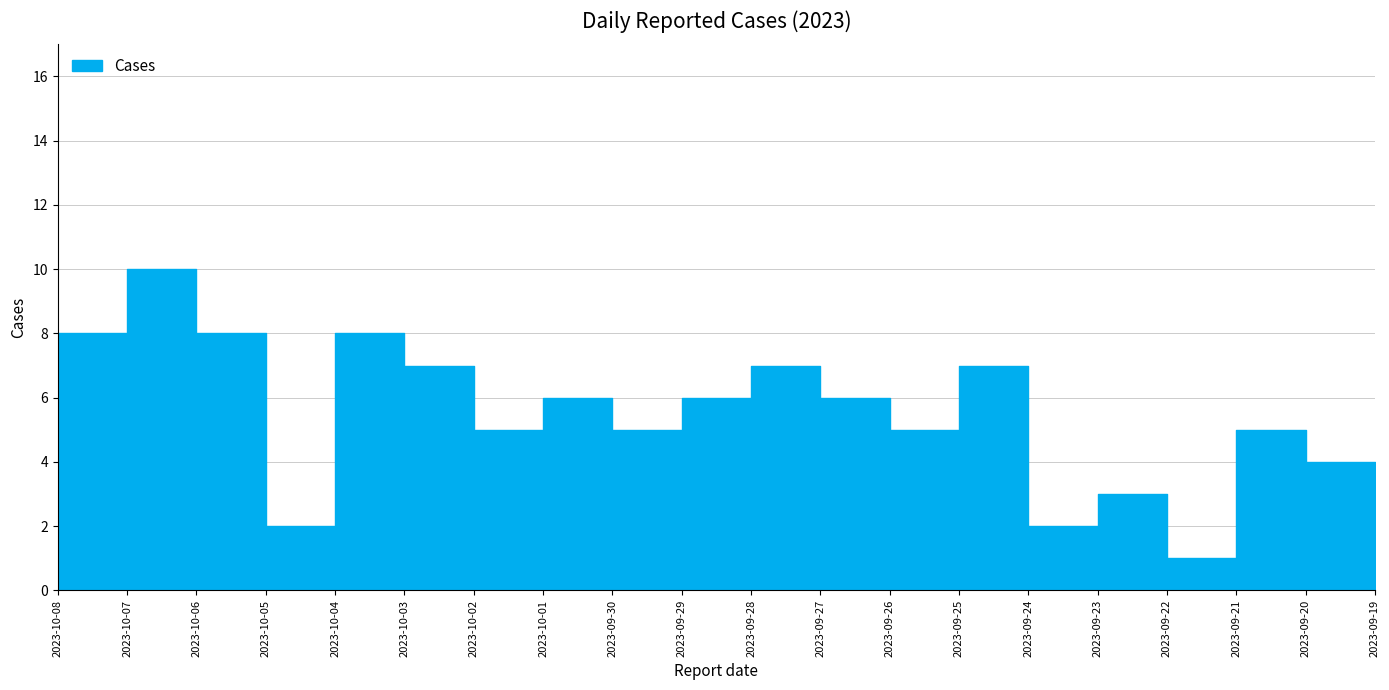

Between 2023-09-30 and 2023-10-01, which is larger?

2023-10-01